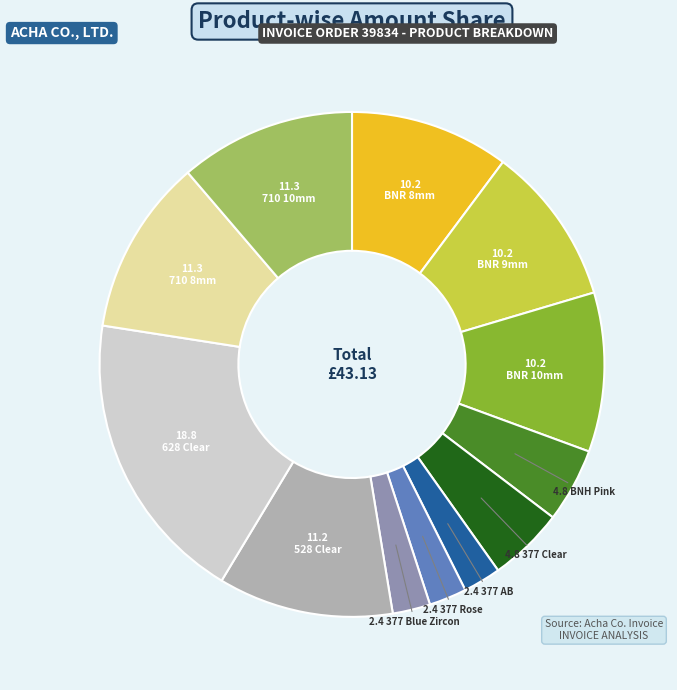

Is there a majority slice in this chart?

No